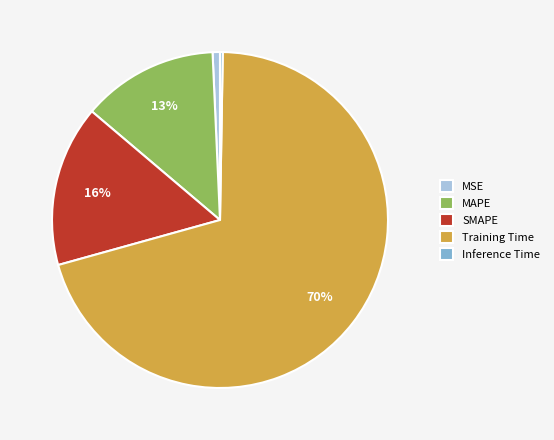

To the nearest percent, what portion does SMAPE represent?

16%